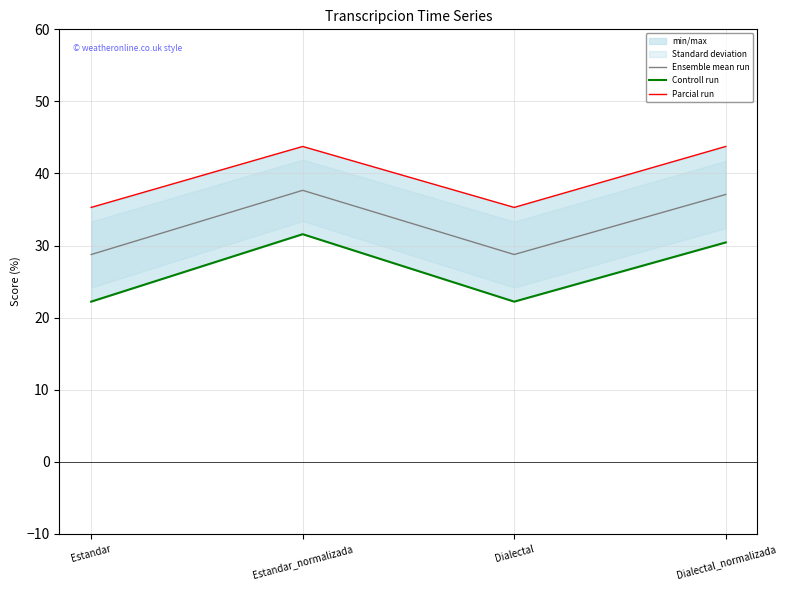

What is the minimum value for Ensemble mean run?

28.8